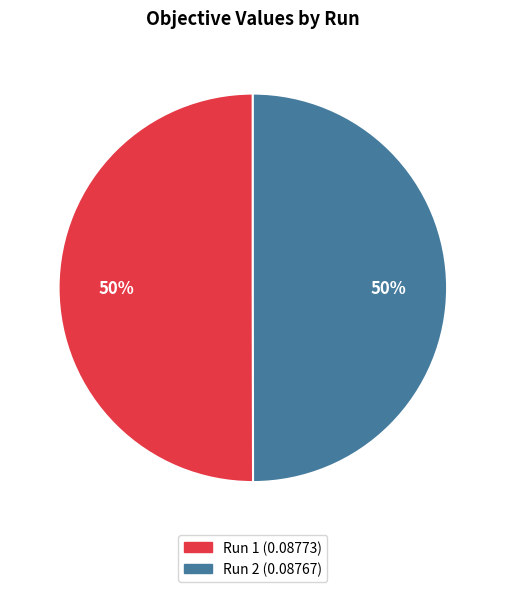

Count the number of slices in the pie.

2